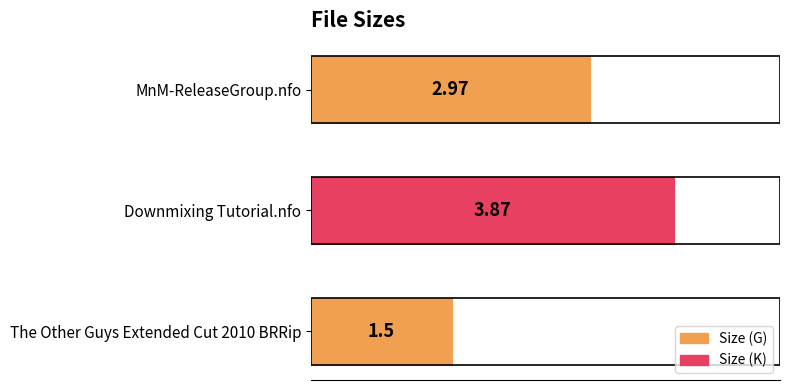

What is the difference between the maximum and minimum values?

2.4